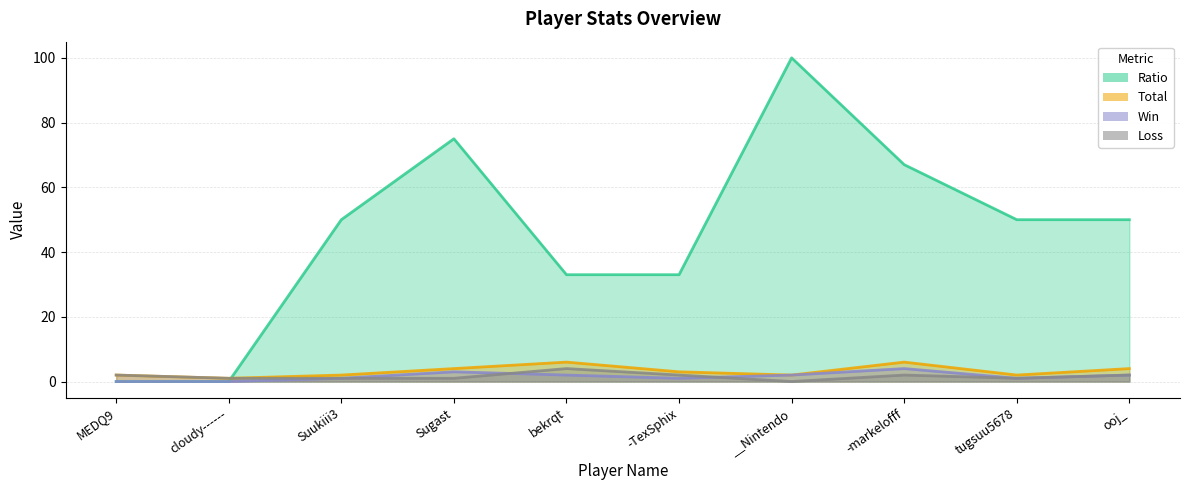

True or false: Loss has more than 1 points higher than both neighbors.

True